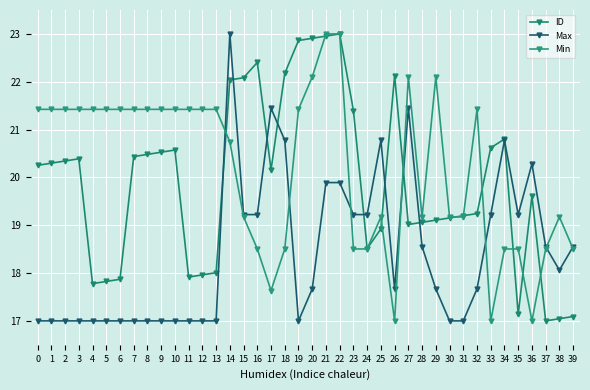

How many distinct data groups are displayed?

3